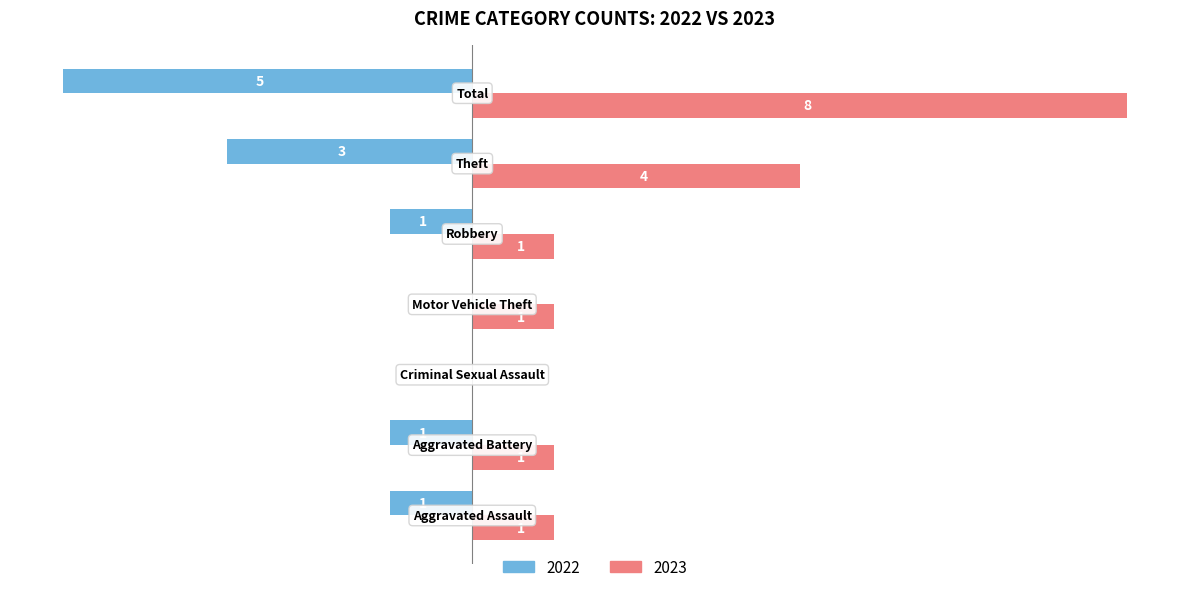

What are all the series names shown in the legend?

2022, 2023